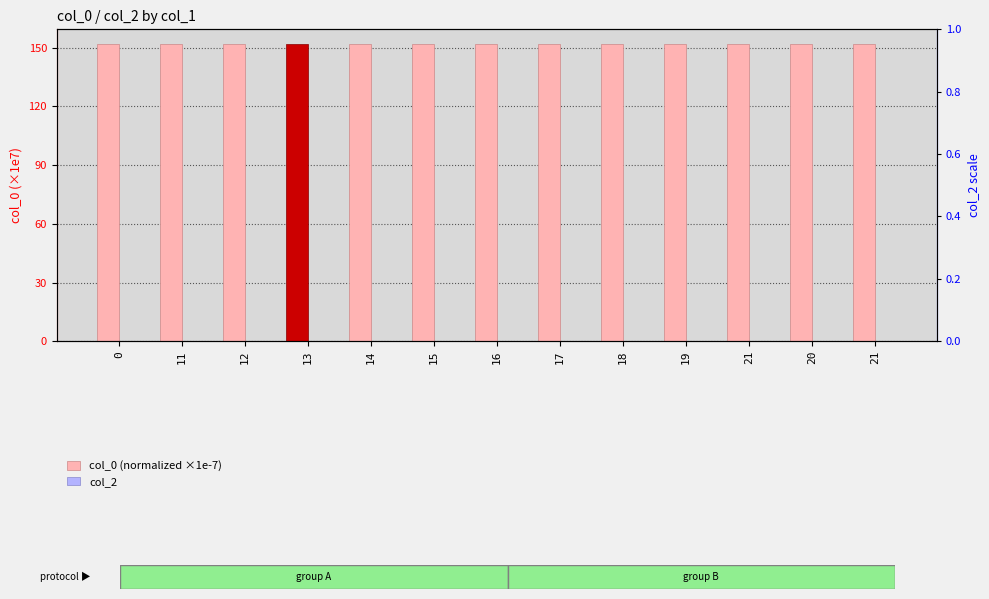

How many bars are there in each group?

2